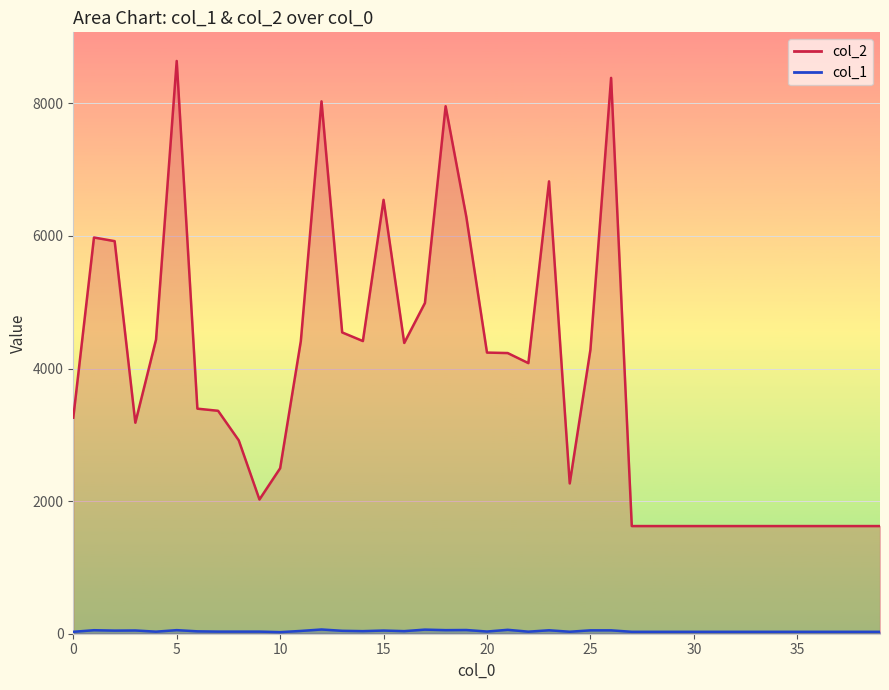

Count the number of data series in this chart.

2